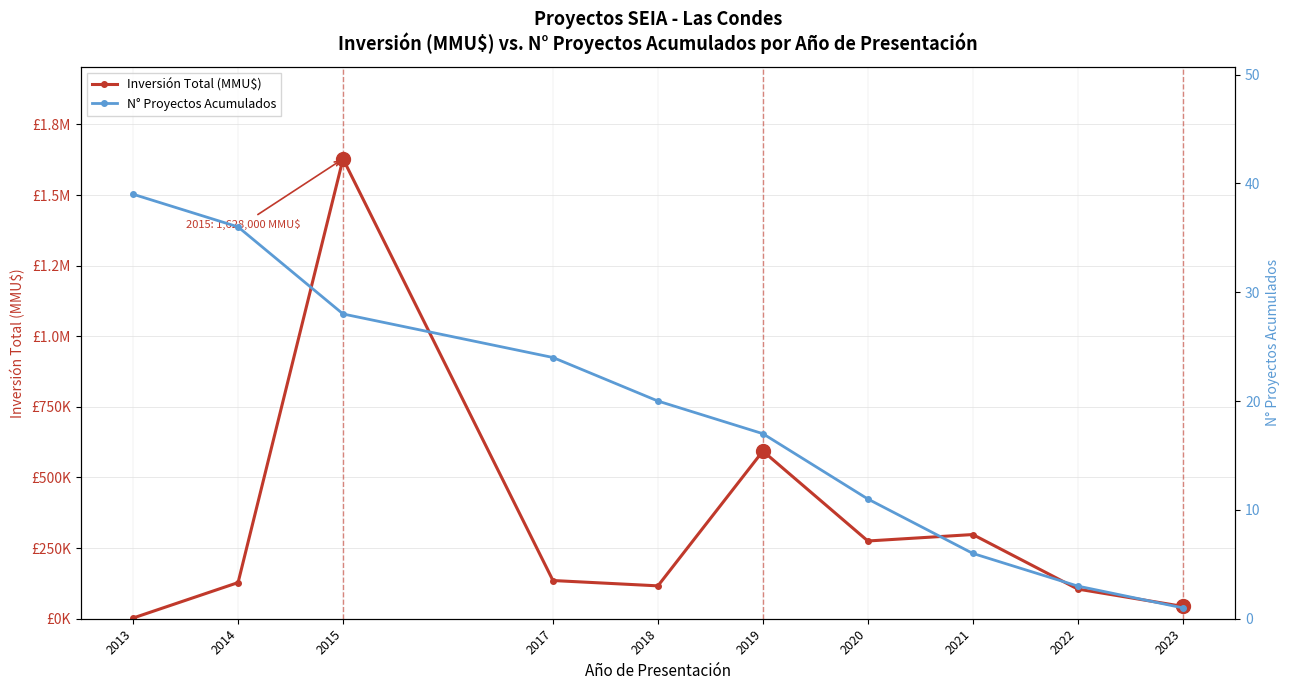

How many values in the Inversión Total (MMU$) series are below 135273?

5